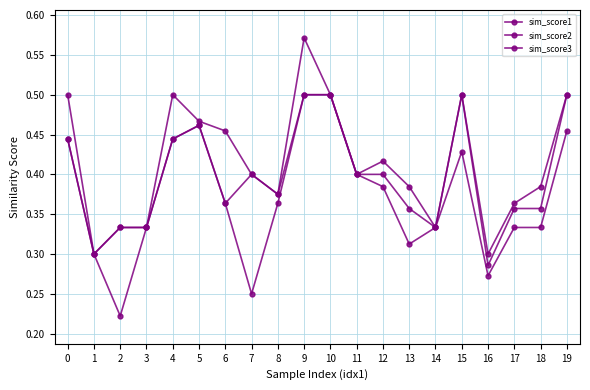

What is the approximate value of sim_score1 at 1?

0.3